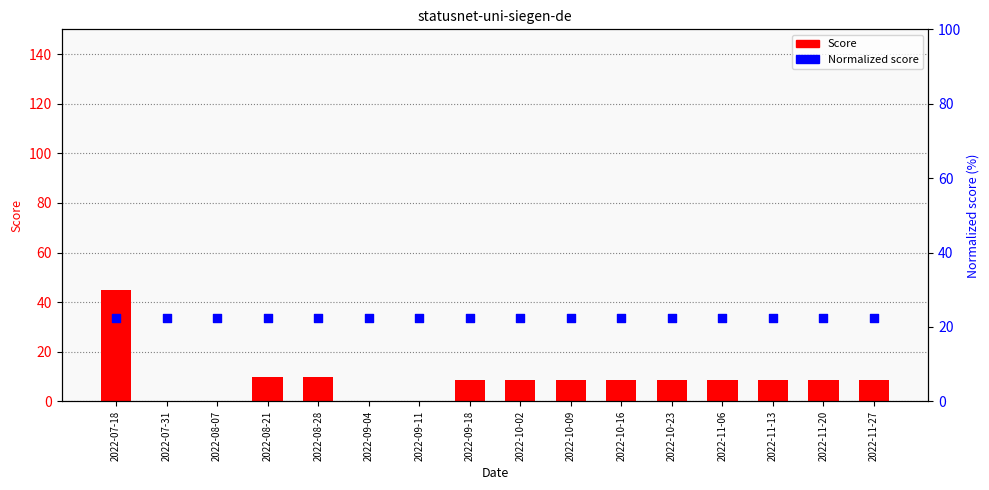

What is the total value across all series at 2022-09-04?

22.6